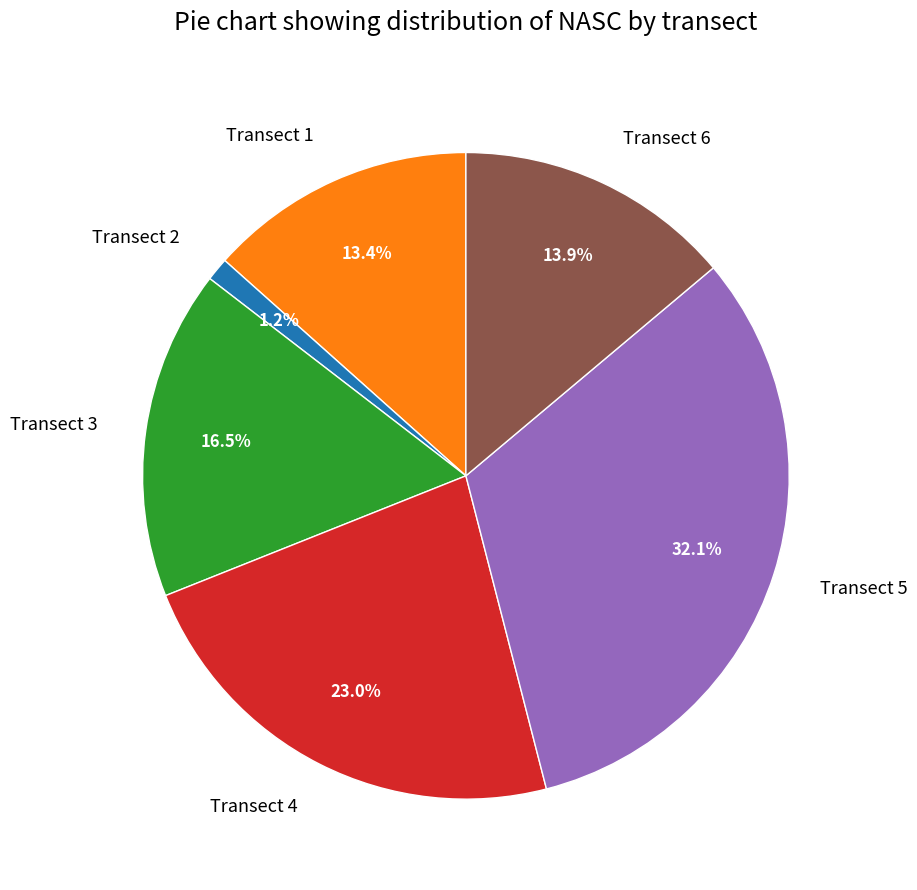

Which has a higher value, Transect 2 or Transect 4?

Transect 4